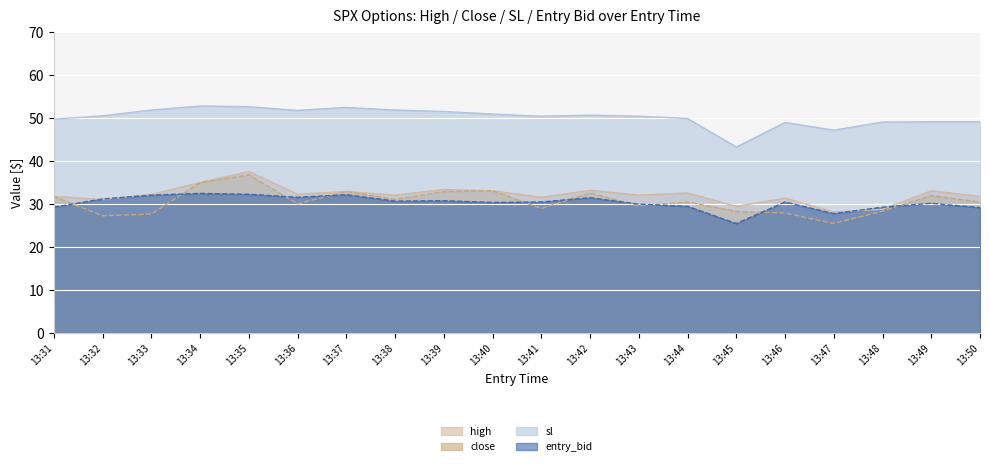

What is the highest value of the high series?

37.5